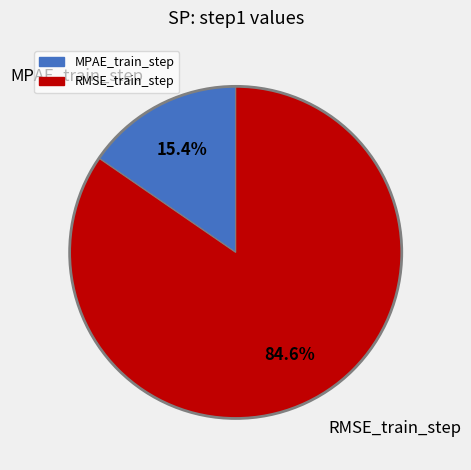

Between MPAE_train_step and RMSE_train_step, which is larger?

RMSE_train_step